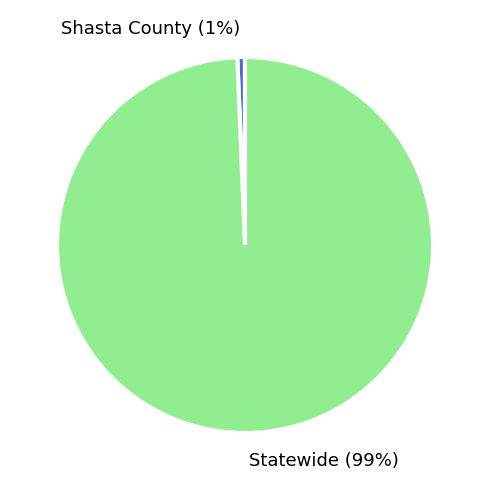

To the nearest percent, what is the average slice percentage?

50%